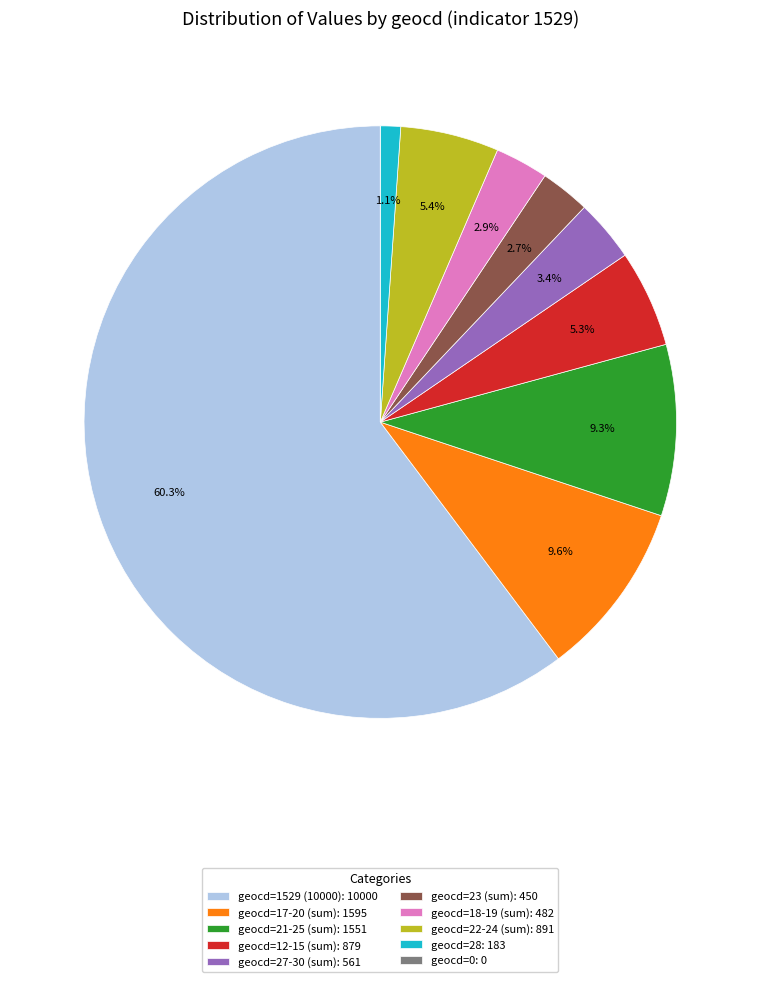

Do geocd=27-30 (sum): 561 and geocd=21-25 (sum): 1551 together represent more than half of the pie?

No